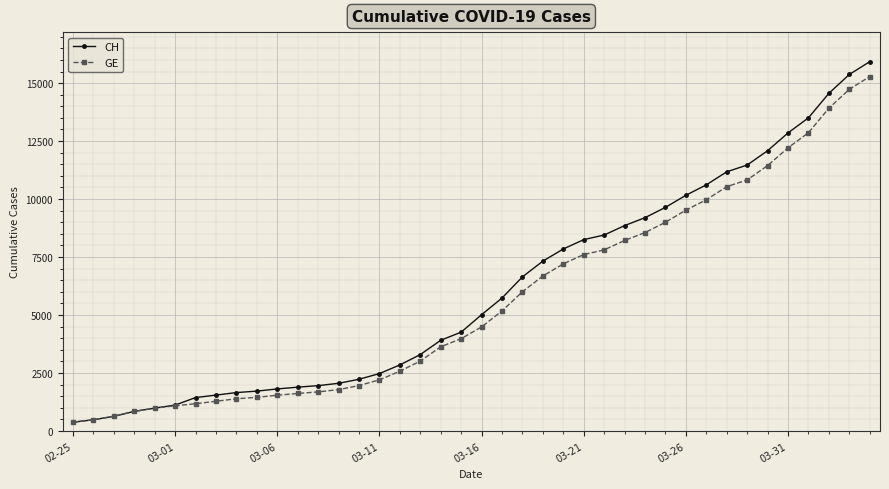

Which series has the widest spread of values?

CH